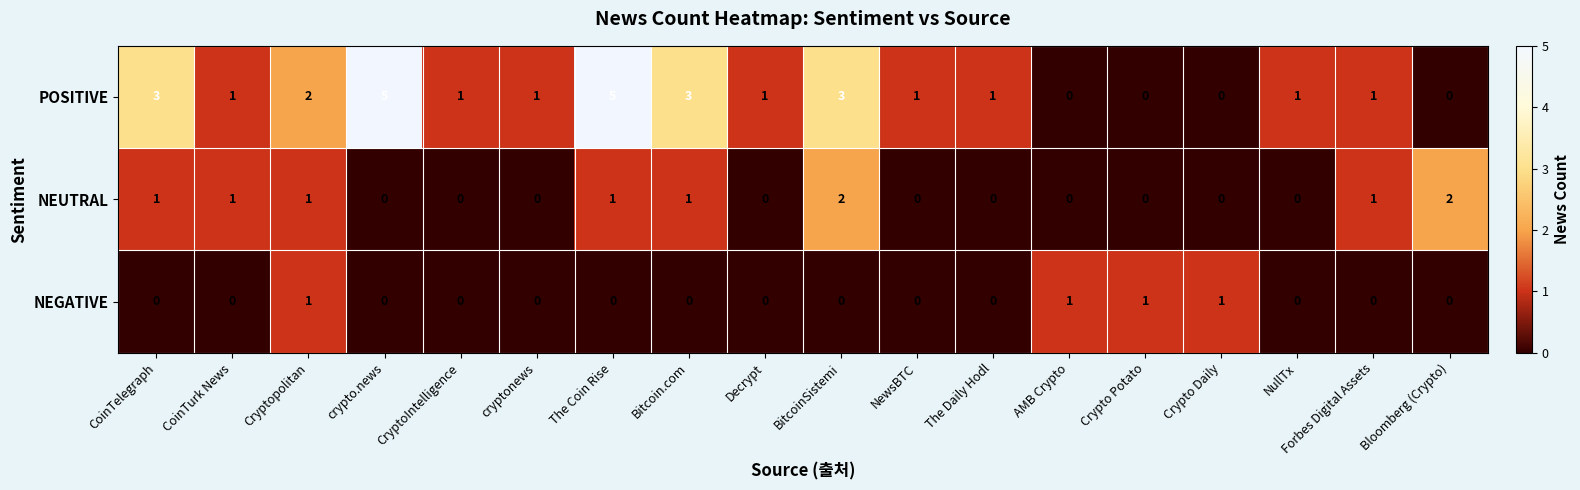

What is the greatest value displayed?

5